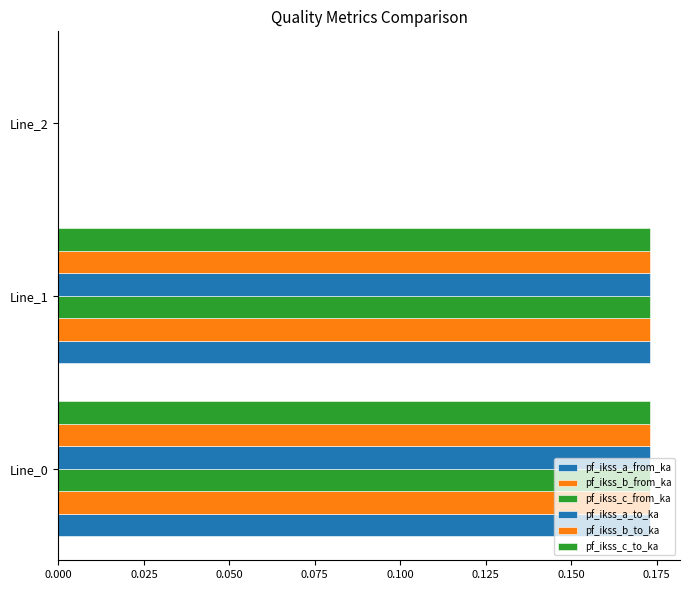

How many data points in pf_ikss_c_from_ka are above 0?

2